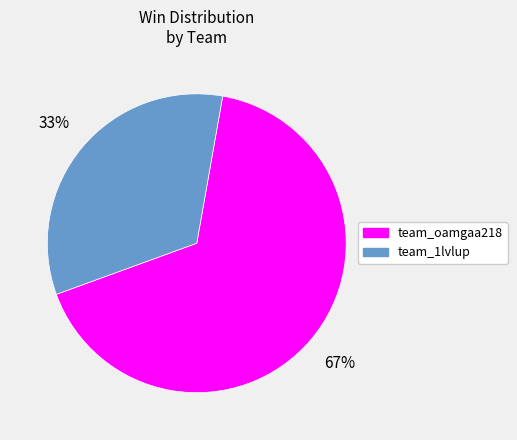

Rank the categories by value from highest to lowest.

team_oamgaa218, team_1lvlup